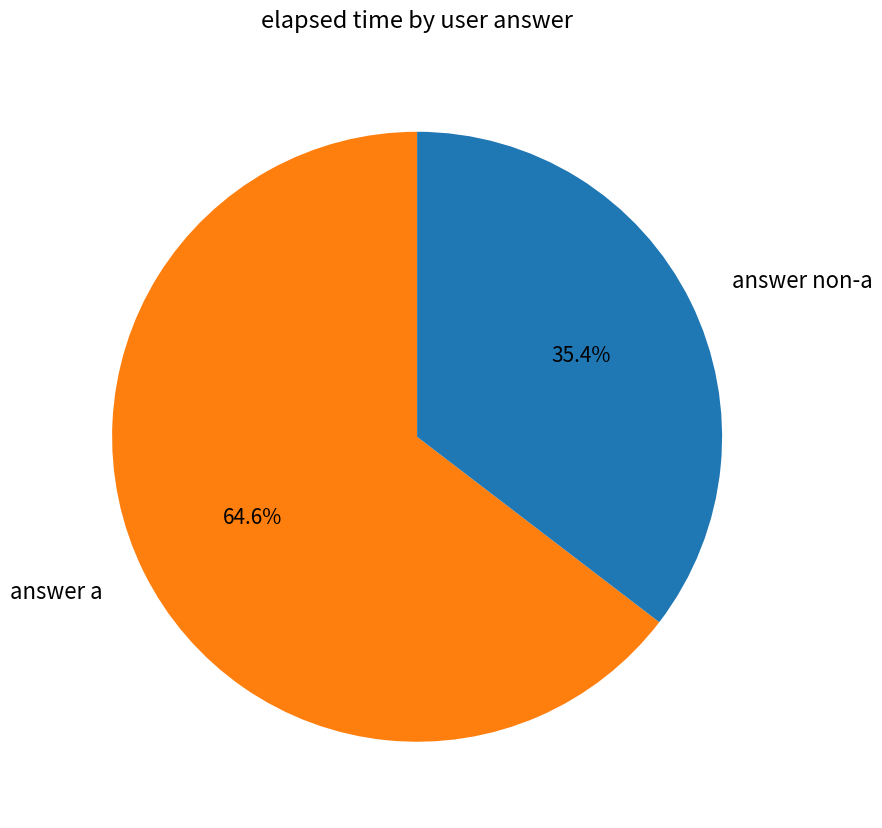

Which has a higher value, answer a or answer non-a?

answer a